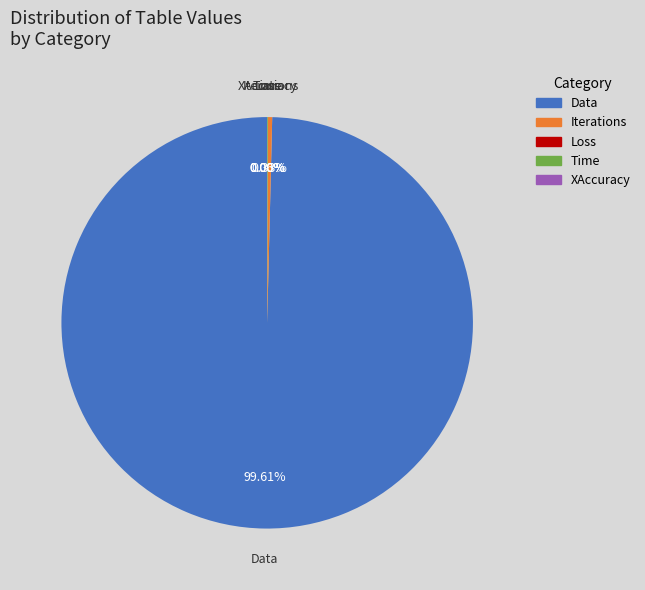

Does any single category account for the majority?

Yes